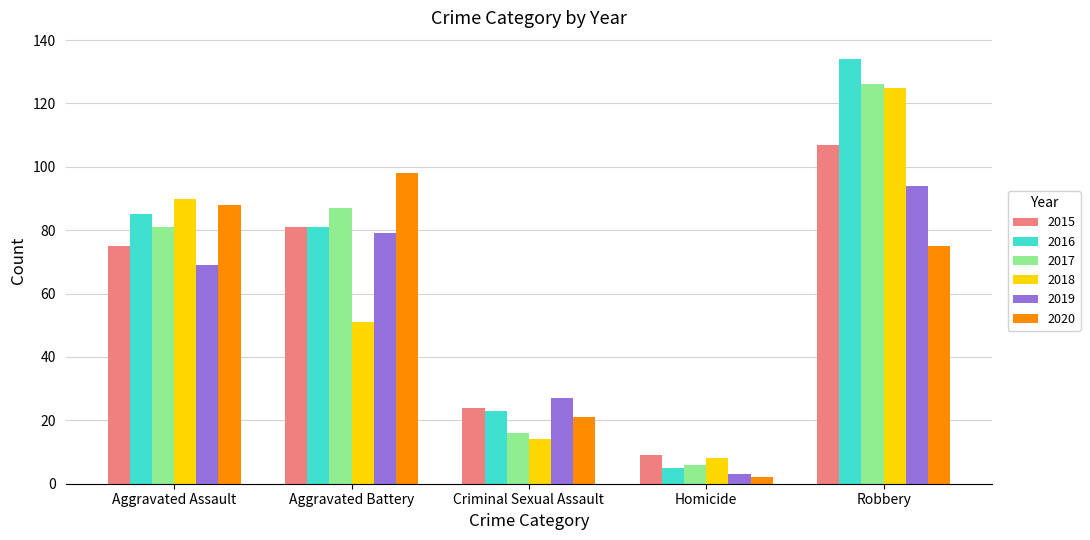

Reading left to right, list all the values displayed in this chart.

2015: 75	81	24	9	107
2016: 85	81	23	5	134
2017: 81	87	16	6	126
2018: 90	51	14	8	125
2019: 69	79	27	3	94
2020: 88	98	21	2	75